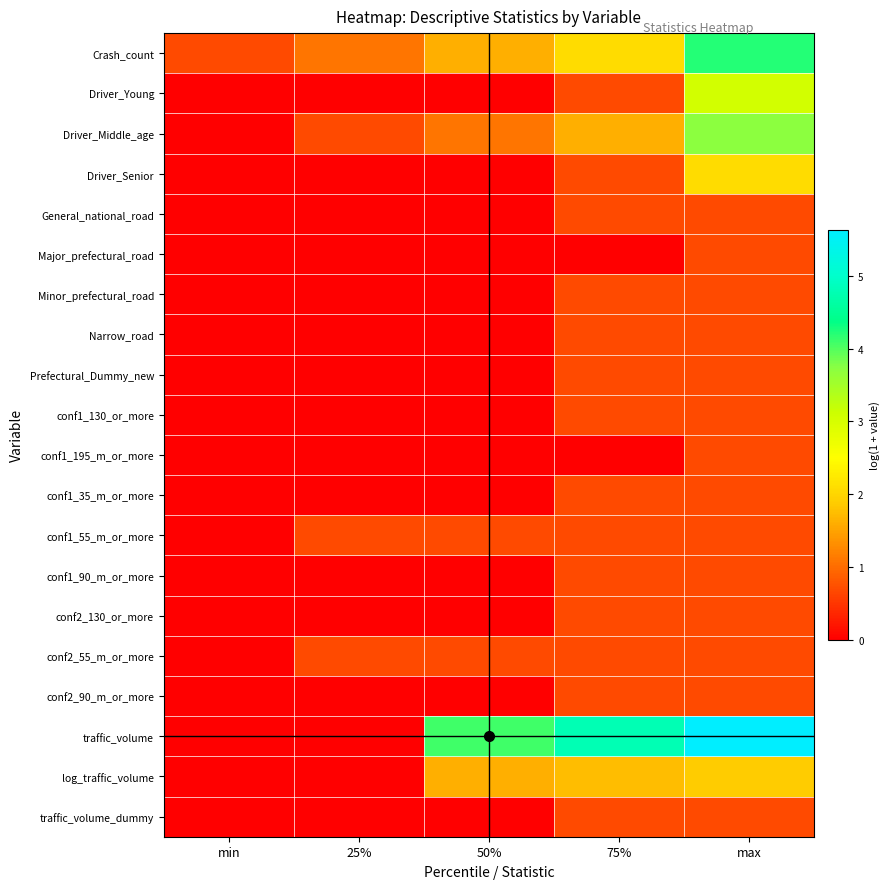

List the series in order of their peak value, highest first.

traffic_volume, Crash_count, Driver_Middle_age, Driver_Young, Driver_Senior, log_traffic_volume, General_national_road, Major_prefectural_road, Minor_prefectural_road, Narrow_road, Prefectural_Dummy_new, conf1_130_or_more, conf1_195_m_or_more, conf1_35_m_or_more, conf1_55_m_or_more, conf1_90_m_or_more, conf2_130_or_more, conf2_55_m_or_more, conf2_90_m_or_more, traffic_volume_dummy